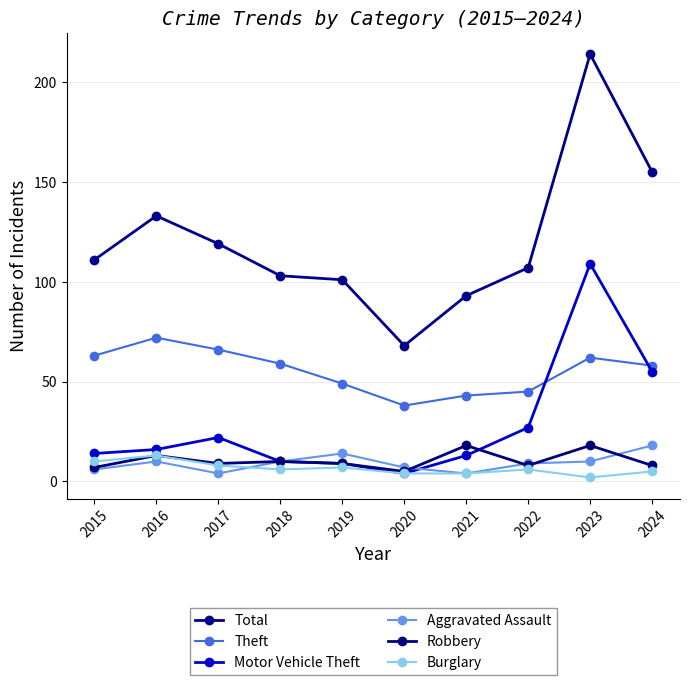

Between 2015 and 2019, which series saw the biggest shift?

Theft